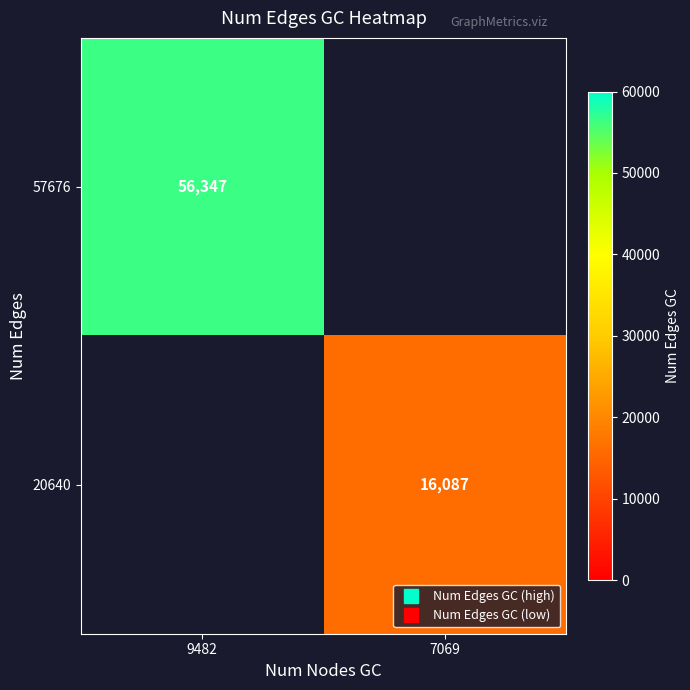

At how many categories does at least one series exceed 46162?

1